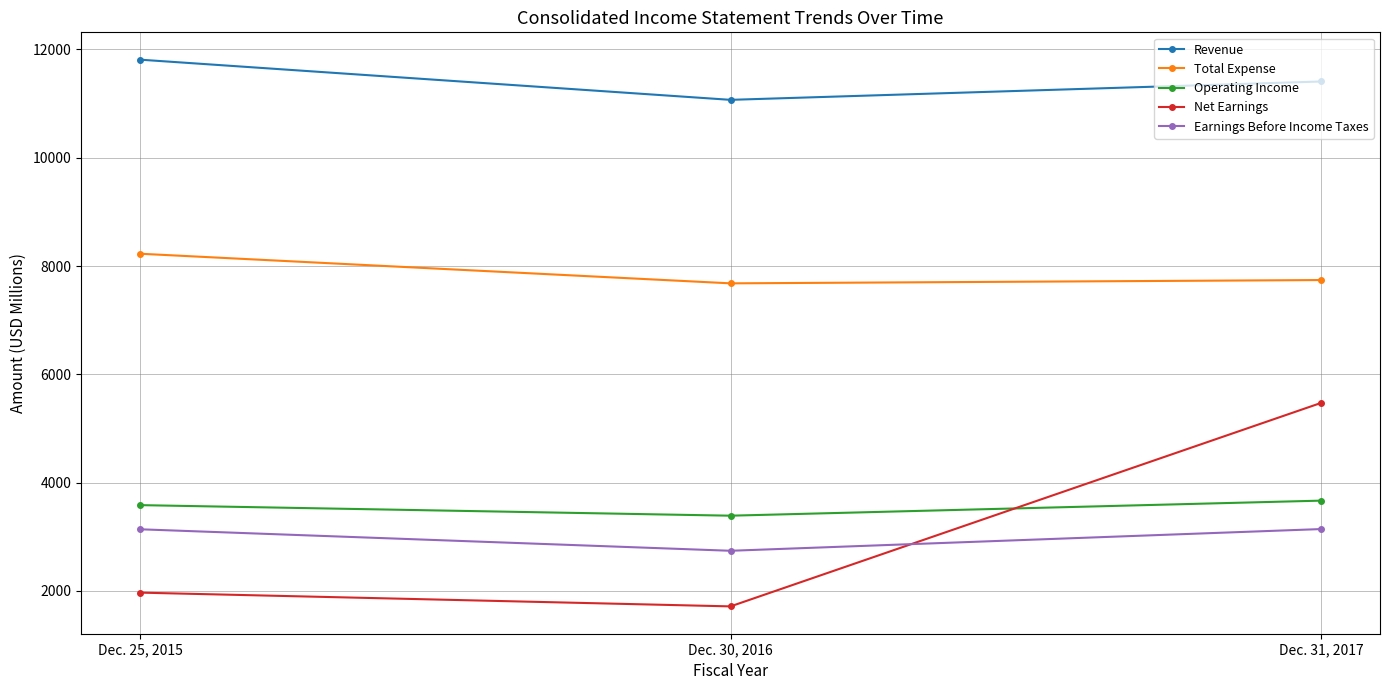

What is the spread (max minus min) of values at Dec. 31, 2017?

8266